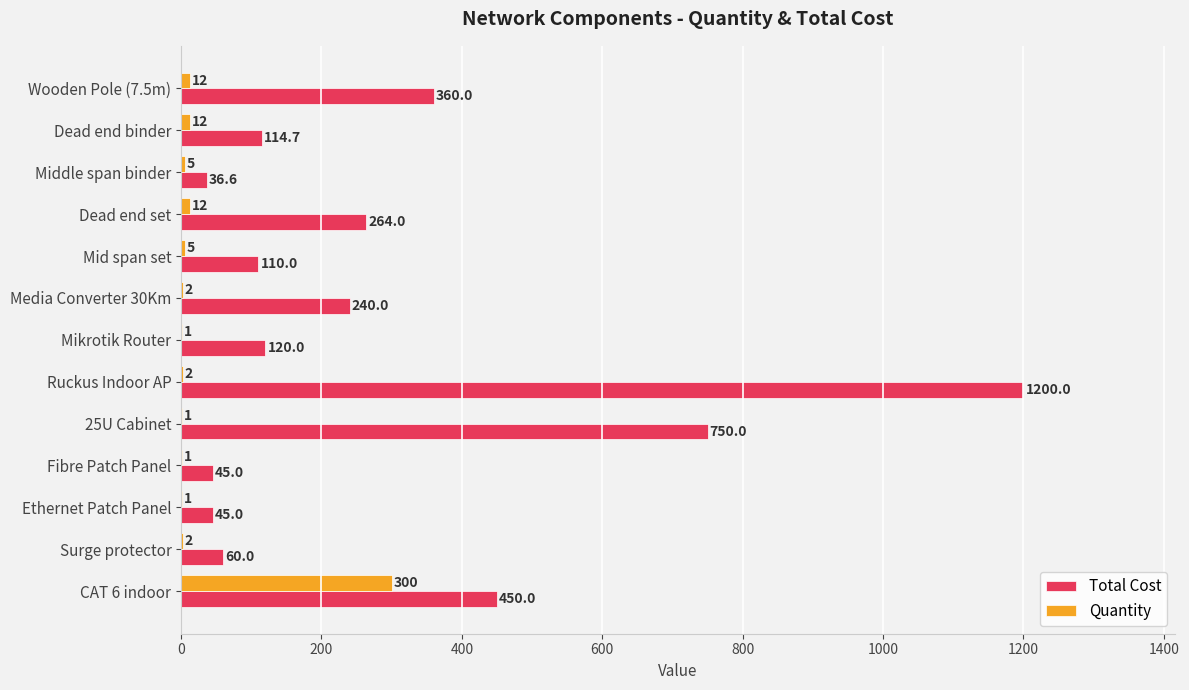

Between 25U Cabinet and Surge protector, which series saw the biggest shift?

Total Cost